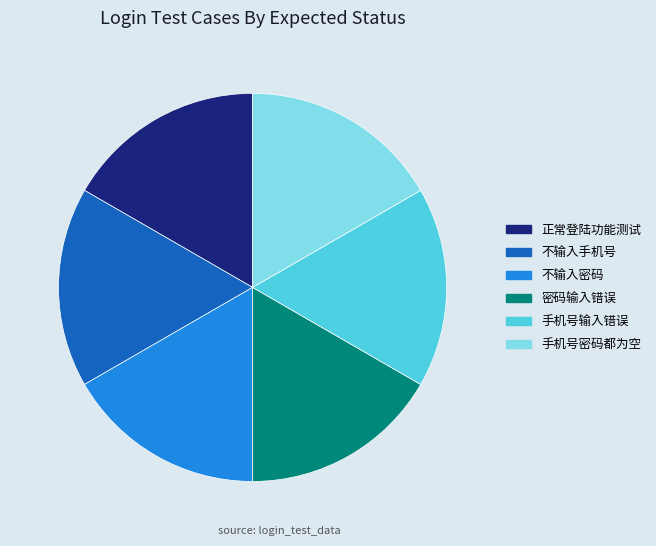

Does any single category account for the majority?

No